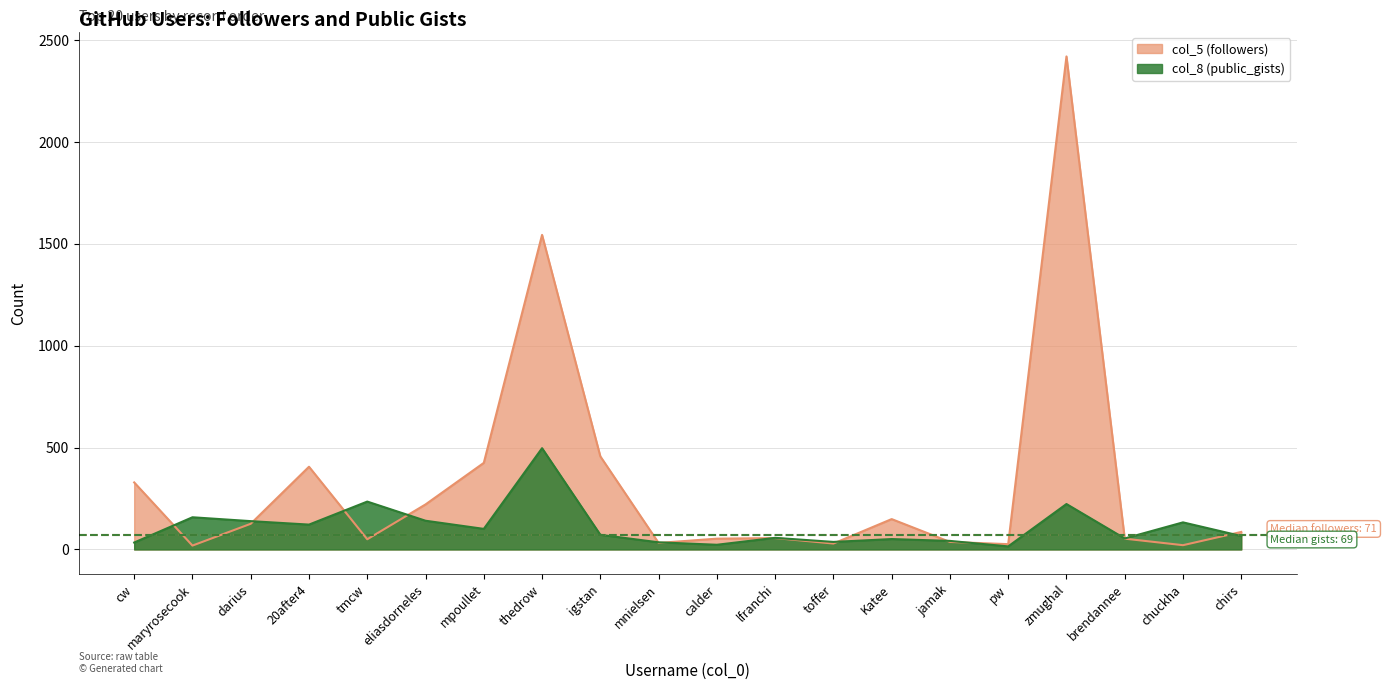

What is the difference between the maximum and second lowest values in the col_8 (public_gists) series?

474